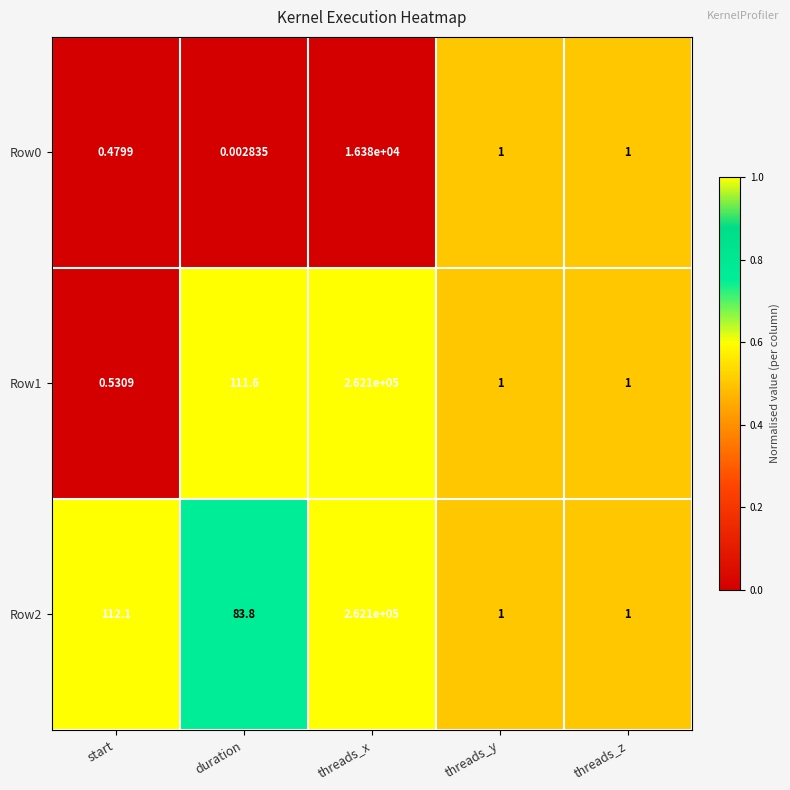

At which category is the sum across all series the highest?

threads_x